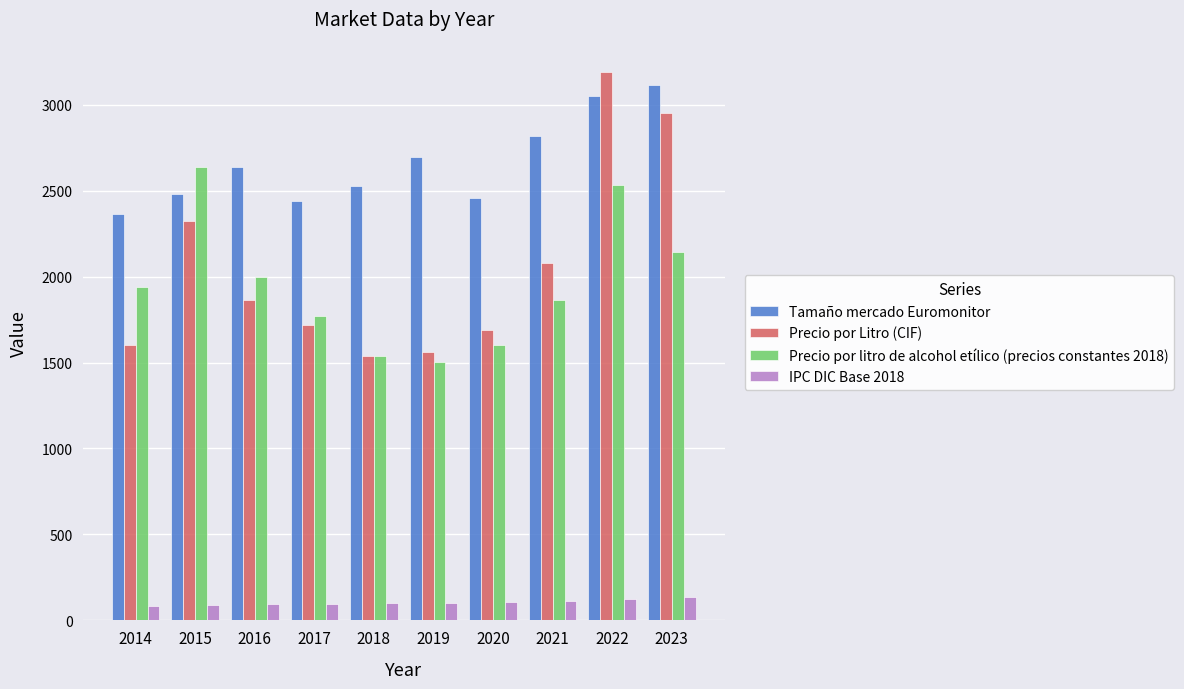

What is the lowest value of the Tamaño mercado Euromonitor series?

2363.0